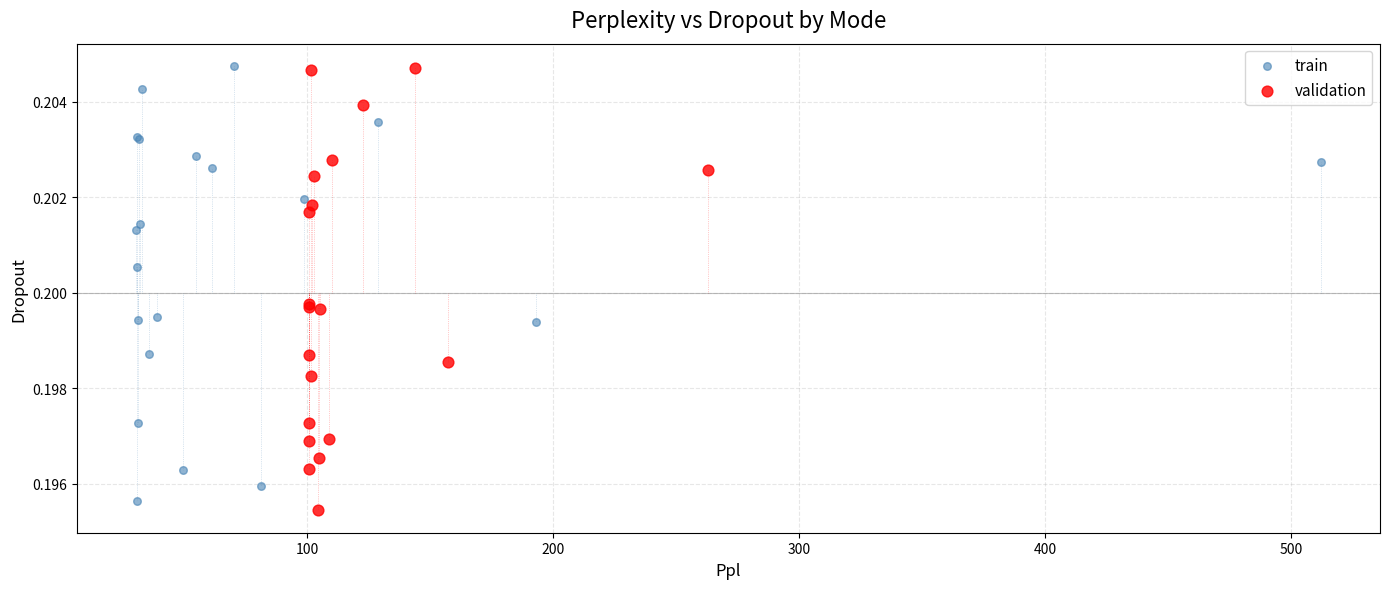

What are all the series names shown in the legend?

train, validation